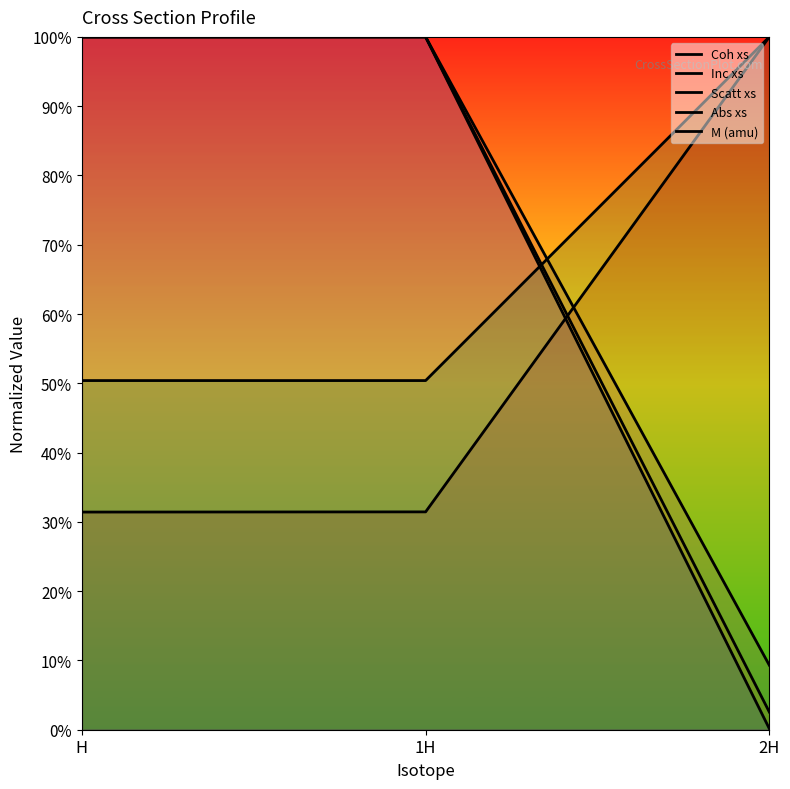

Rank the series at 2H from lowest to highest value.

Abs xs, Inc xs, Scatt xs, Coh xs, M (amu)